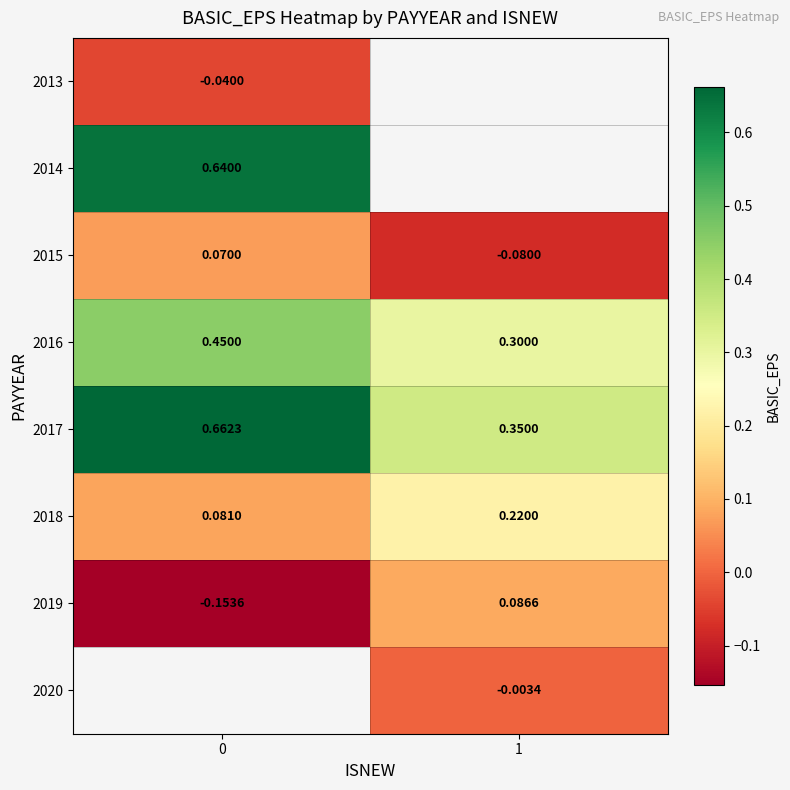

Is the value of 2017 at 0 greater than the value of 2013 at 0?

Yes